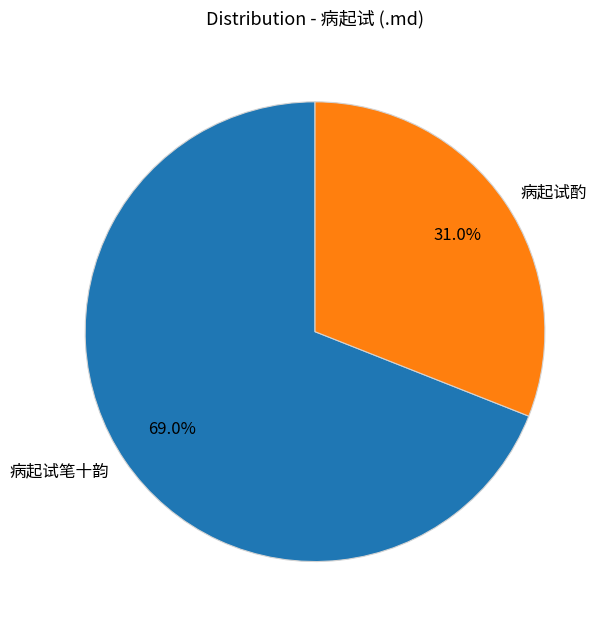

What is the majority slice?

病起试笔十韵